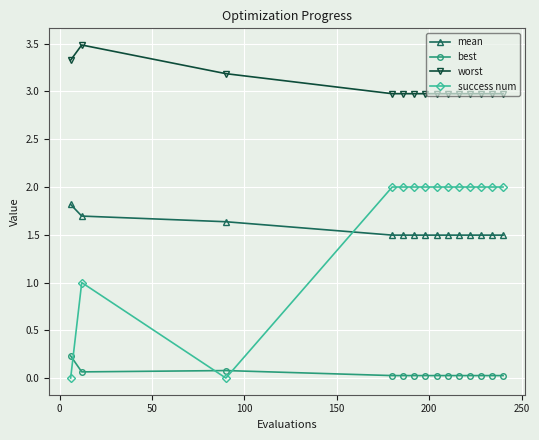

What is the average value of the success num series?

1.6